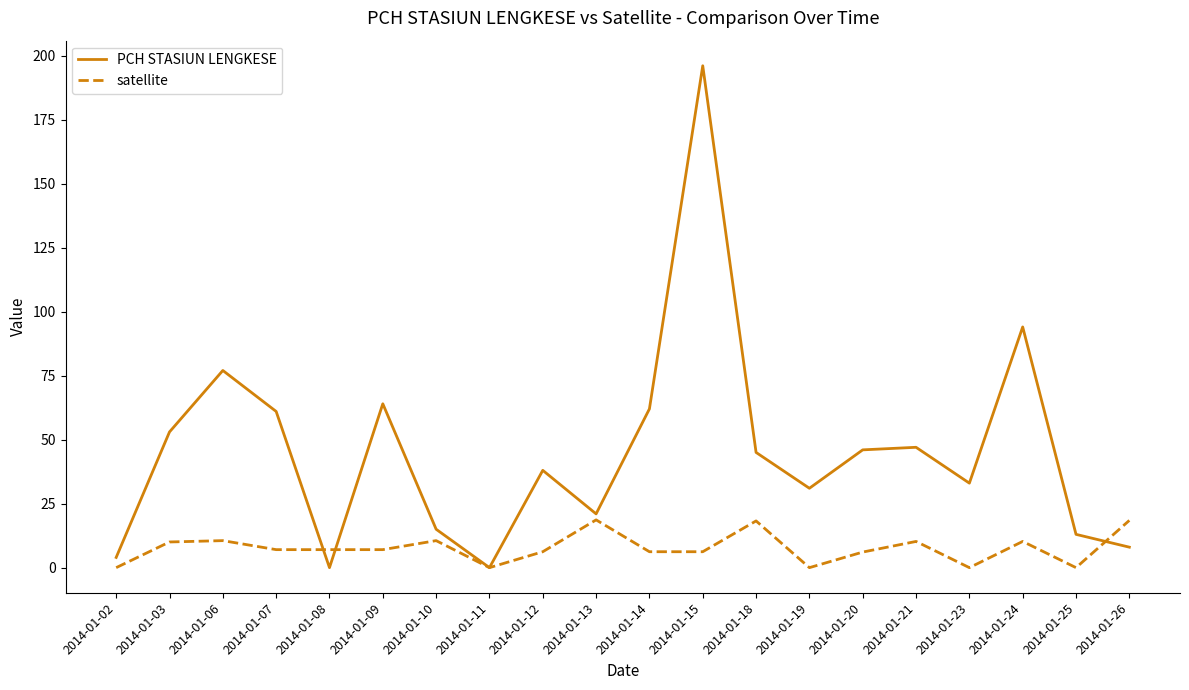

At which label is PCH STASIUN LENGKESE closest to 98?

2014-01-24